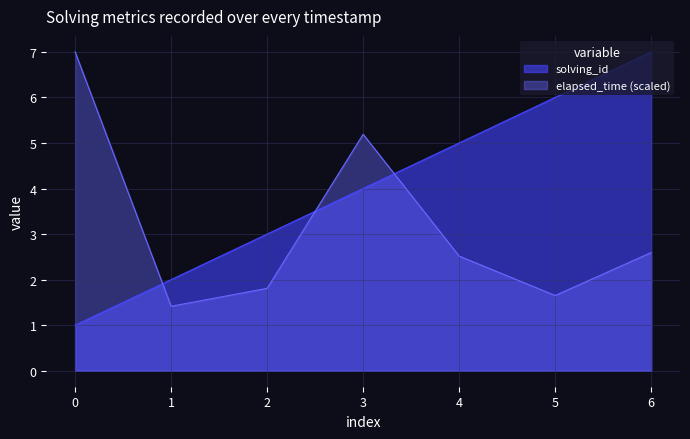

Rank the series by their average value, from lowest to highest.

elapsed_time (scaled), solving_id